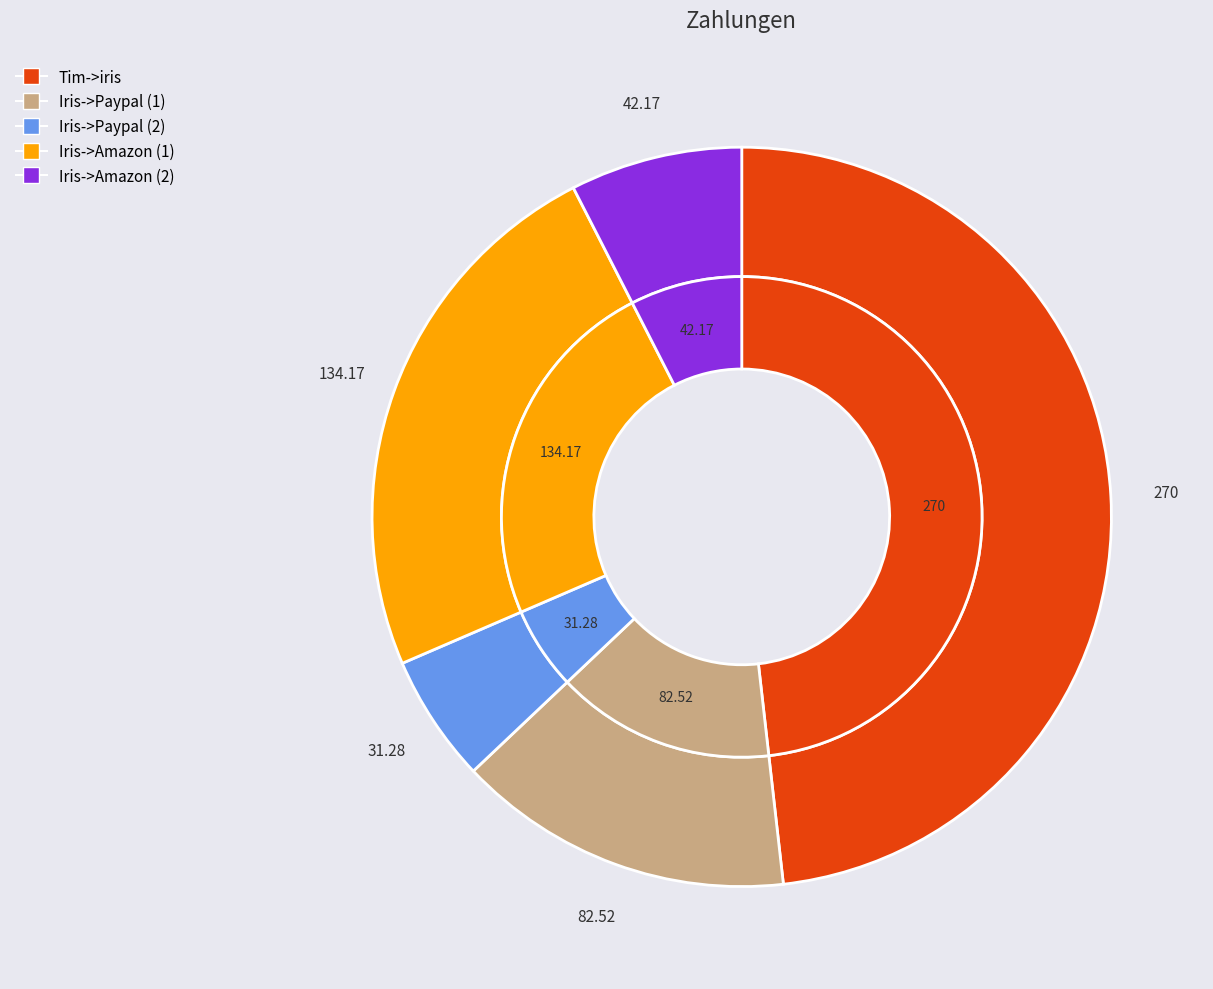

Count the number of slices in the pie.

5